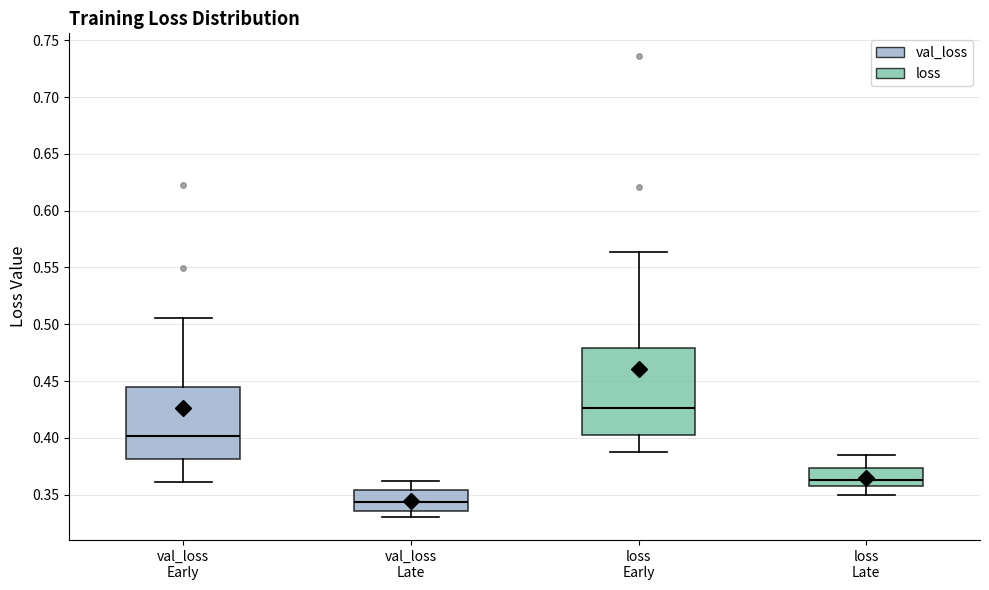

Which box has the lowest median line?

val_loss Late